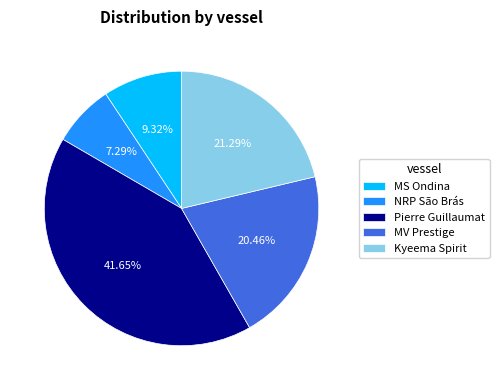

Rank the categories by value from highest to lowest.

Pierre Guillaumat, Kyeema Spirit, MV Prestige, MS Ondina, NRP São Brás